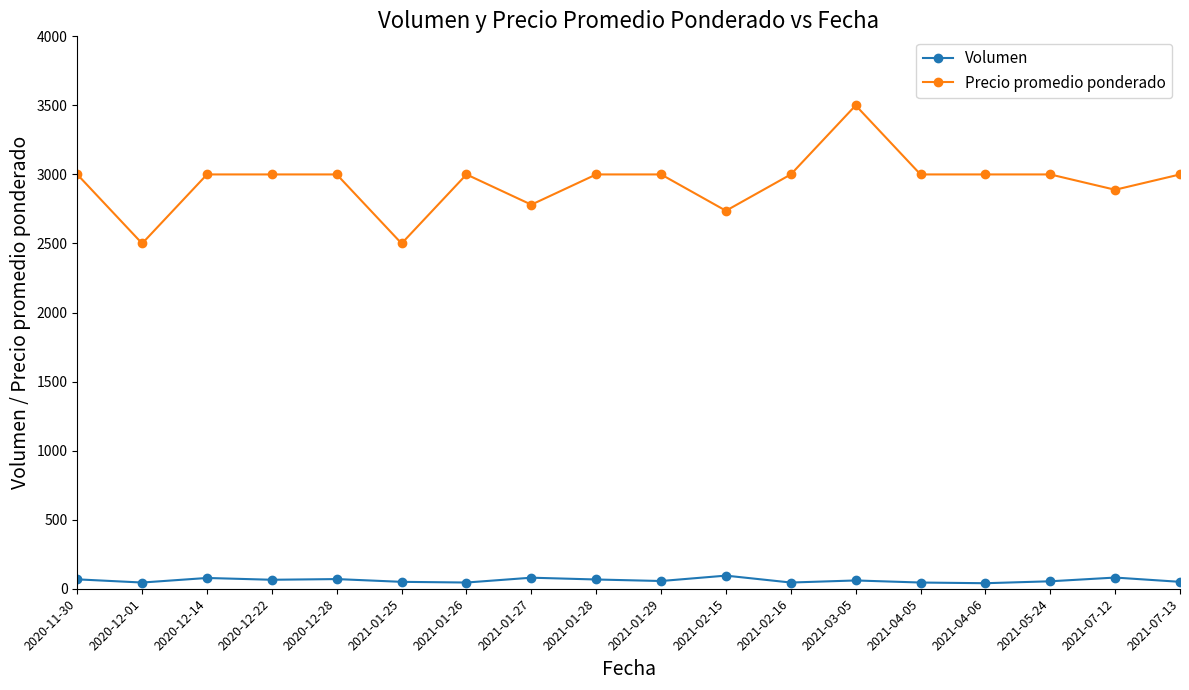

What position from the right is 2021-01-28?

10